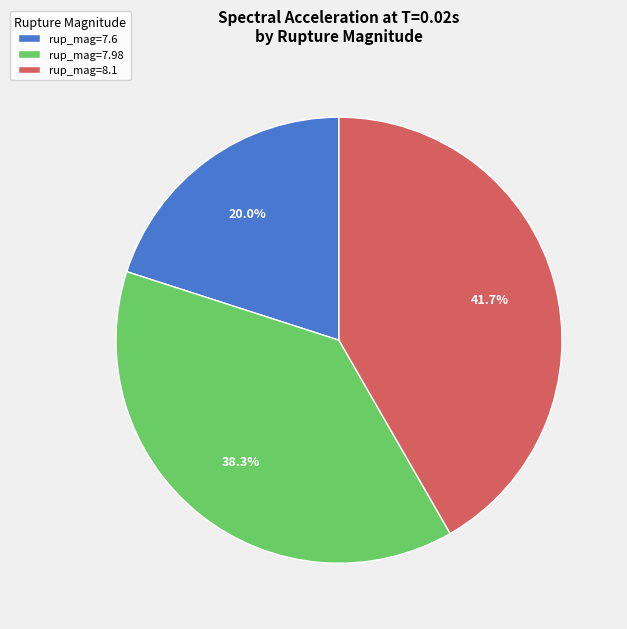

How many segments does this pie chart have?

3